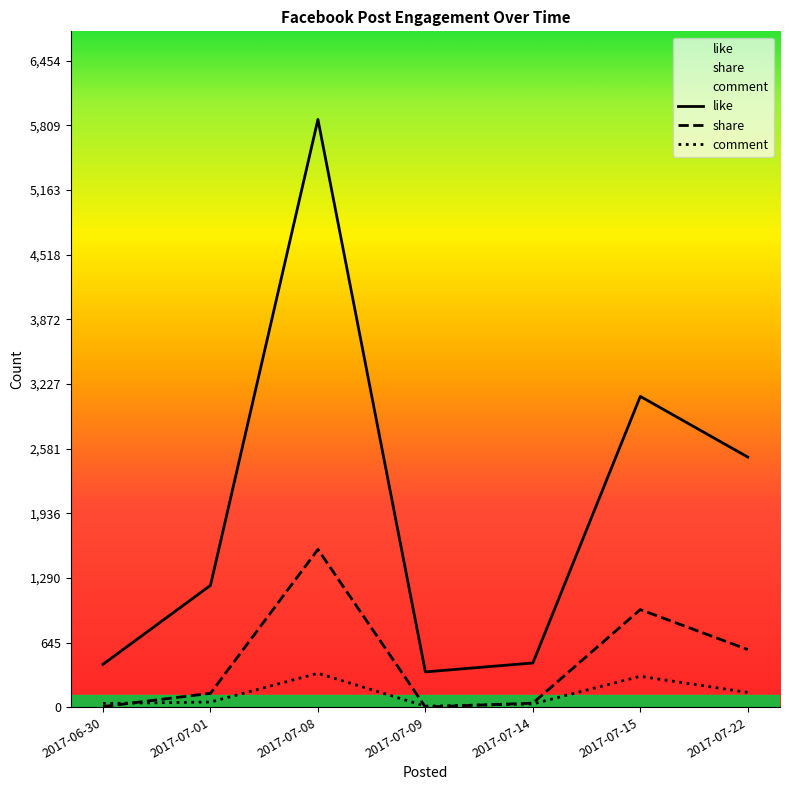

Is it true that like equals 579 at 2017-06-30?

False